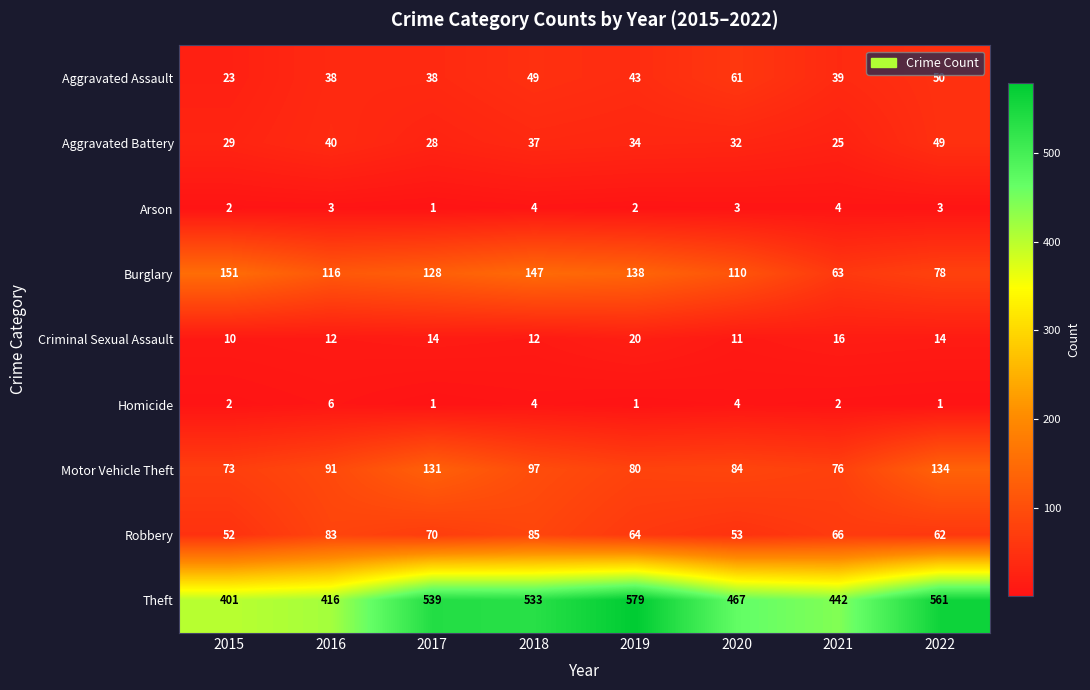

Where is Aggravated Battery nearest to the value 37?

2018